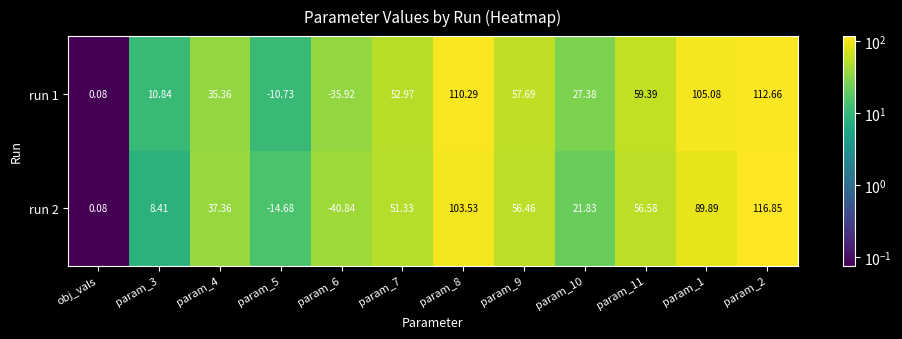

What is the spread (max minus min) of values at param_8?

6.8